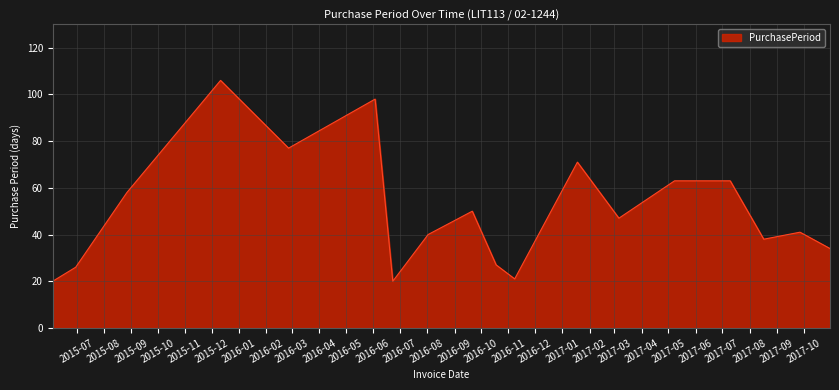

What is the smallest value displayed?

20